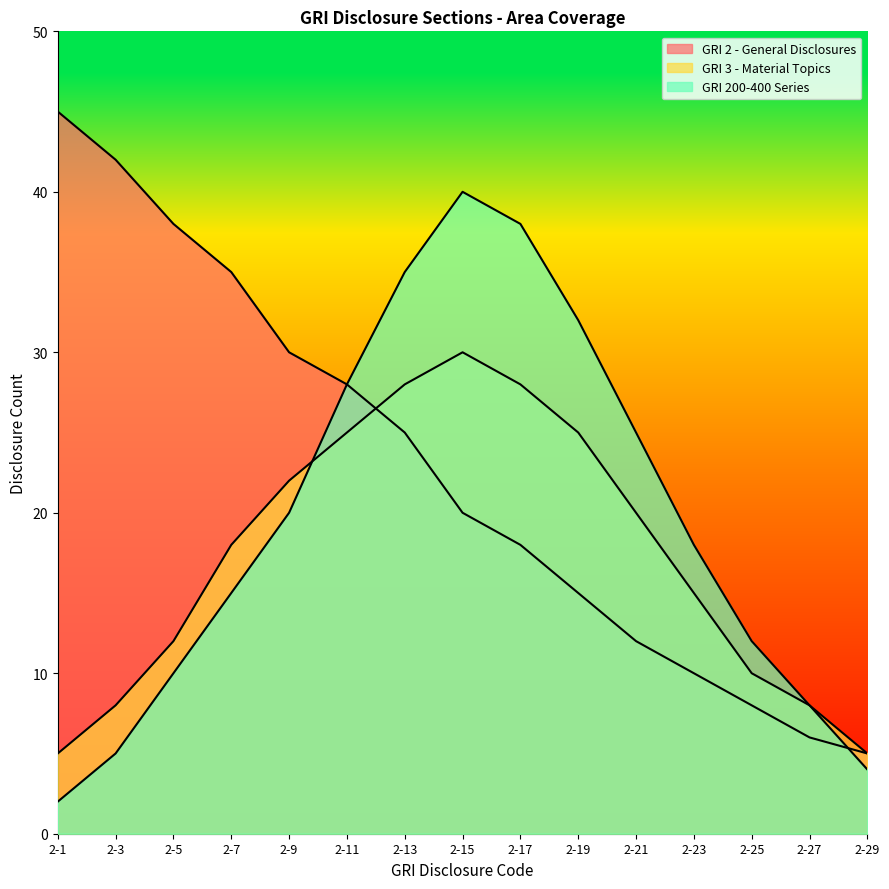

What are all the series names shown in the legend?

GRI 2 - General Disclosures, GRI 3 - Material Topics, GRI 200-400 Series